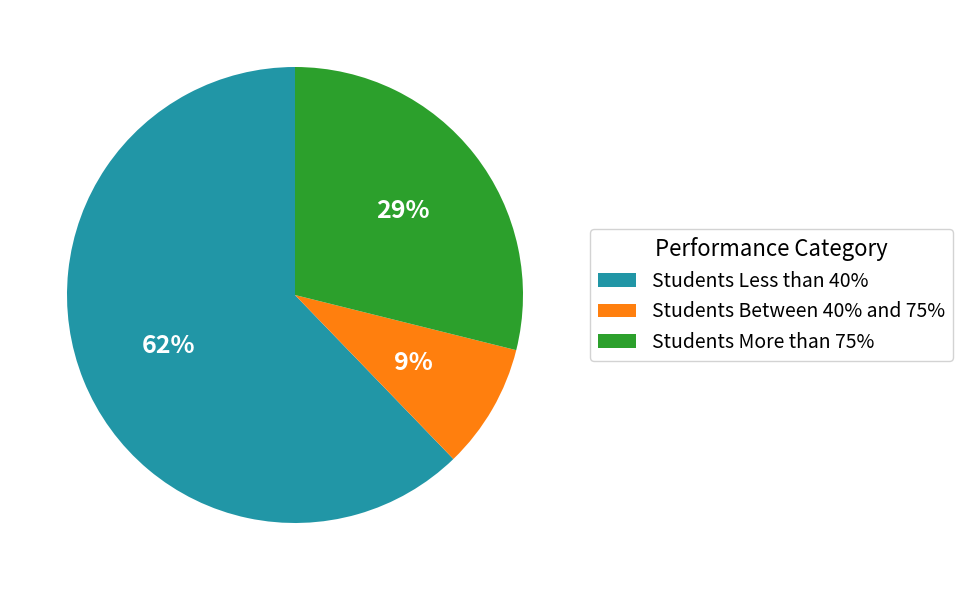

Approximately how many times larger is the value at Students Between 40% and 75% compared to Students More than 75%?

0.3